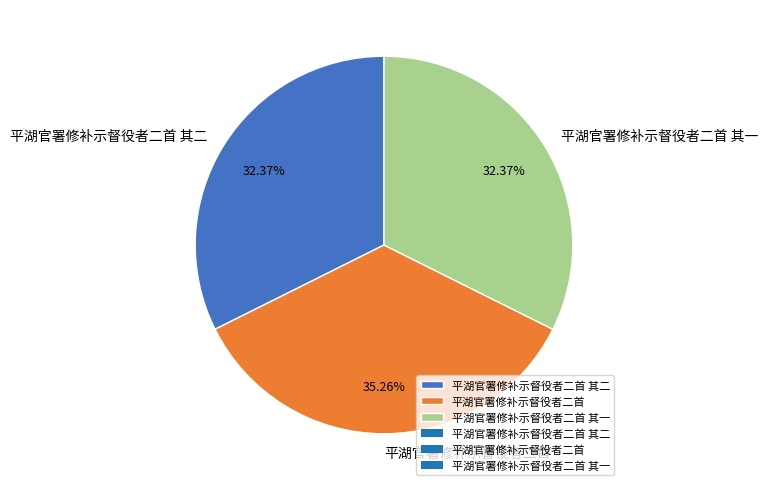

Count the number of slices in the pie.

3